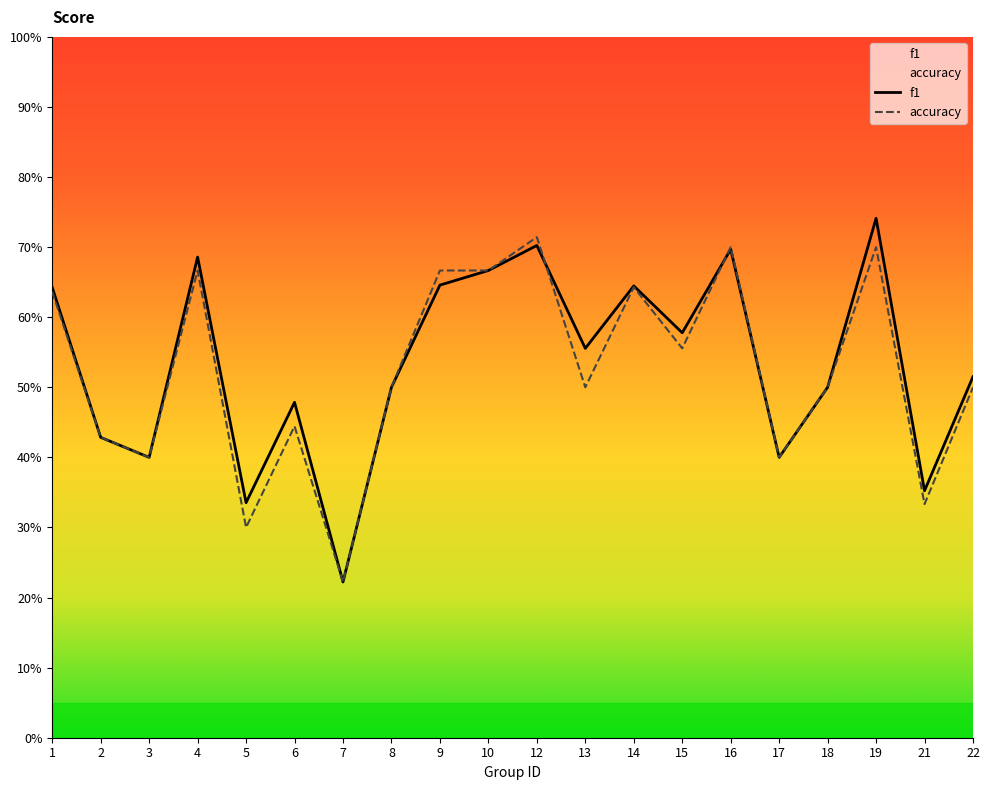

Rank the categories by f1 value from lowest to highest.

7, 5, 21, 3, 17, 2, 6, 8, 18, 22, 13, 15, 1, 14, 9, 10, 4, 16, 12, 19